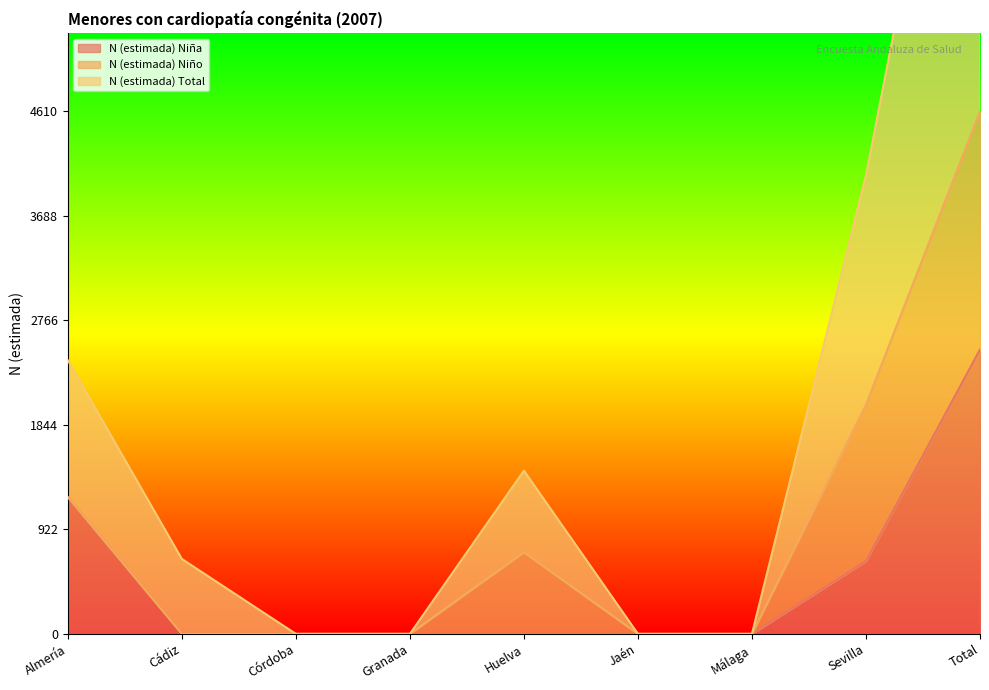

What is the sum of all N (estimada) Total values?

17779